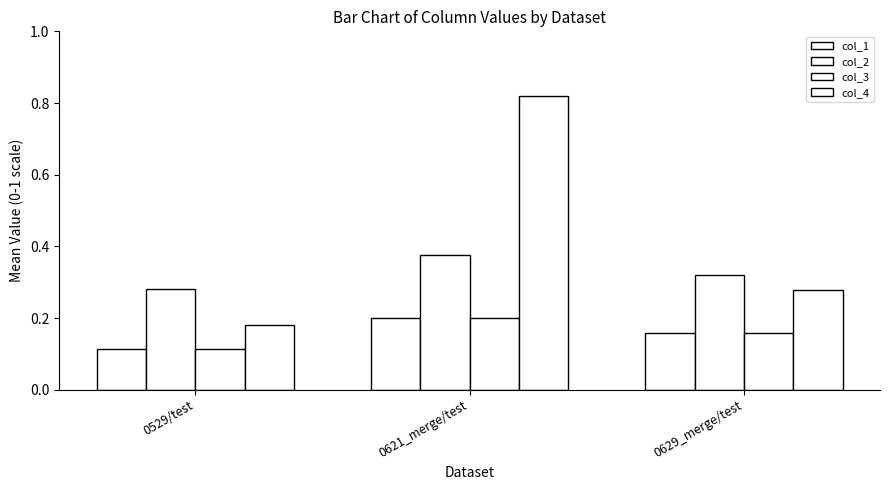

Is the value of col_3 at 0529/test greater than the value of col_2 at 0529/test?

No